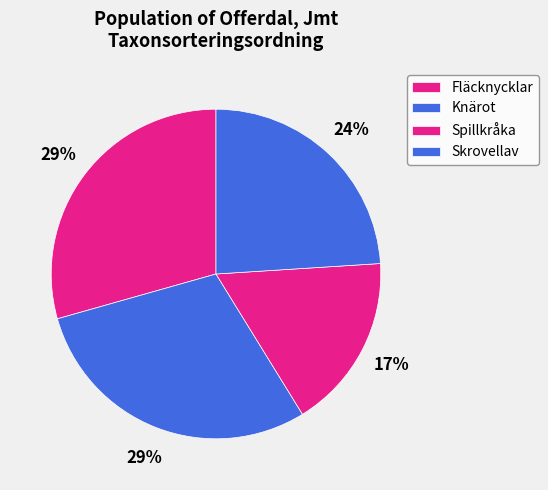

Count the number of slices in the pie.

4